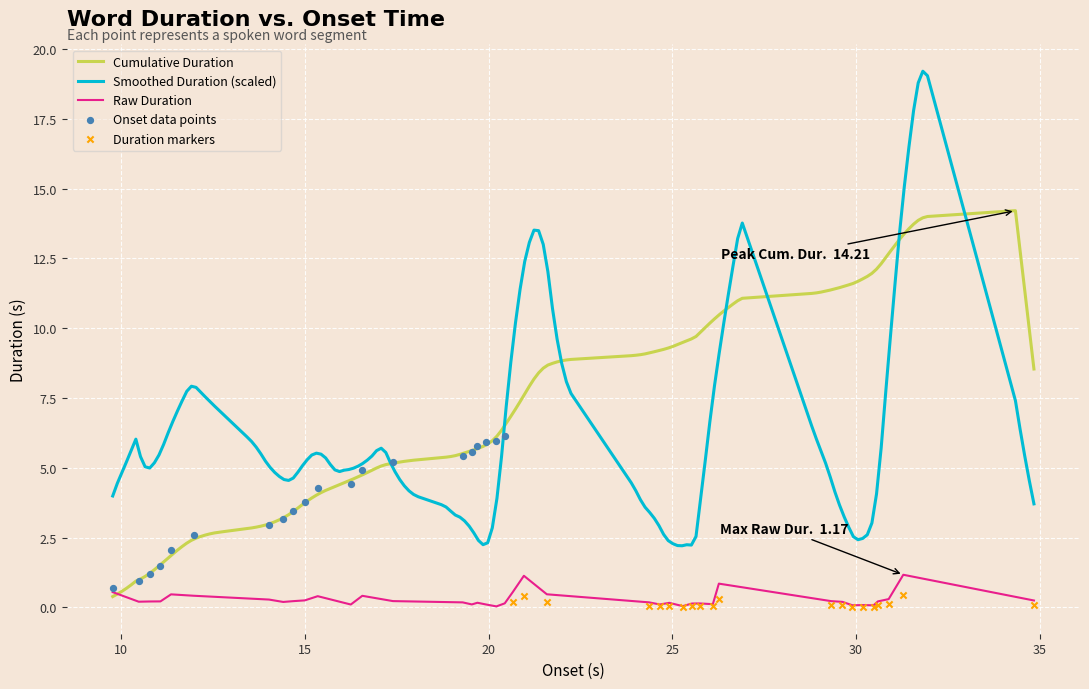

What is the maximum value for Raw Duration?

1.2